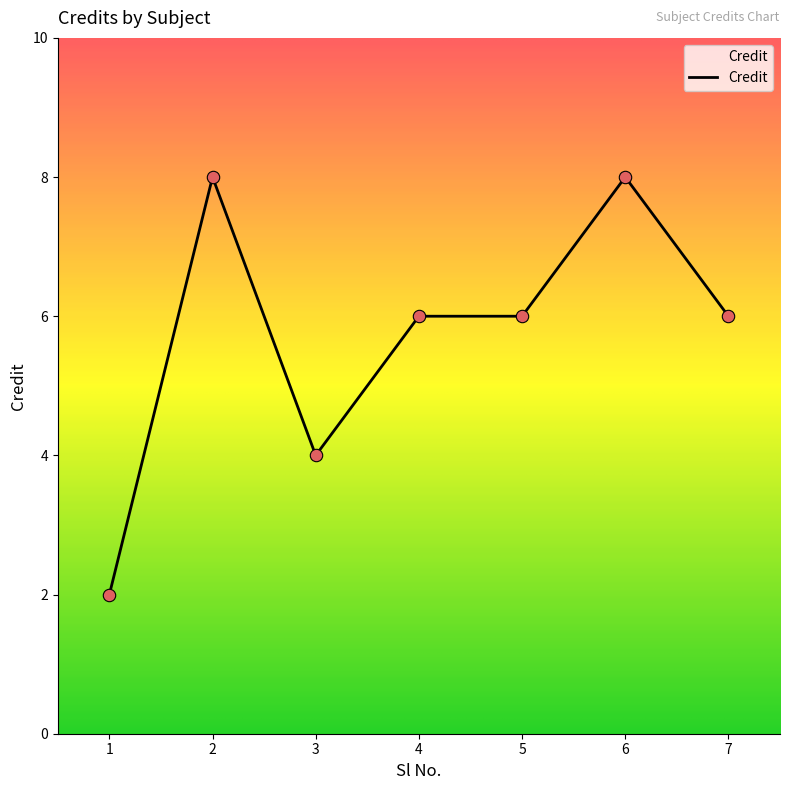

What is the change in value from 2 to 4?

-2